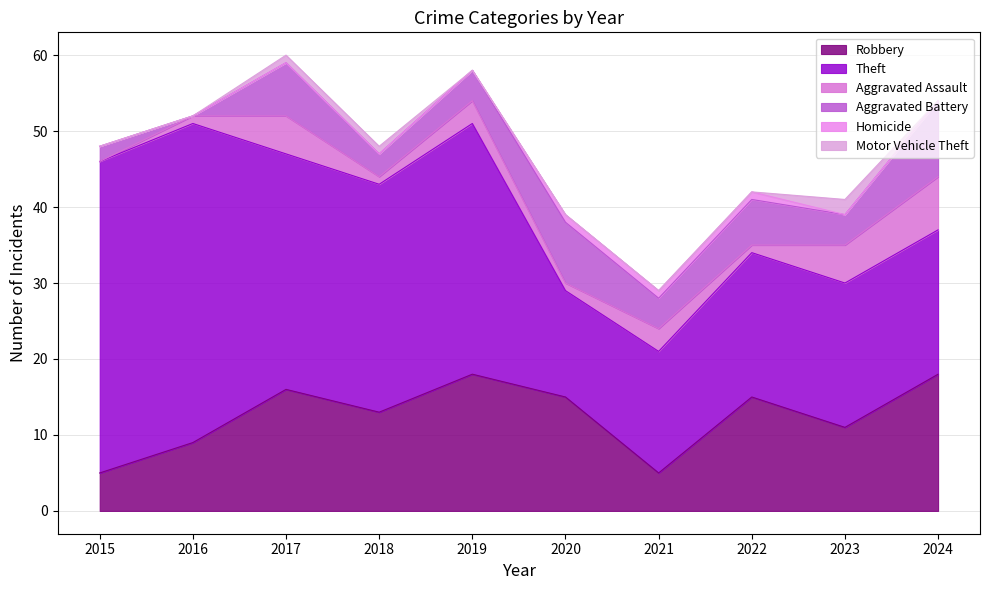

Is it true that Homicide equals 0 at 2019?

True